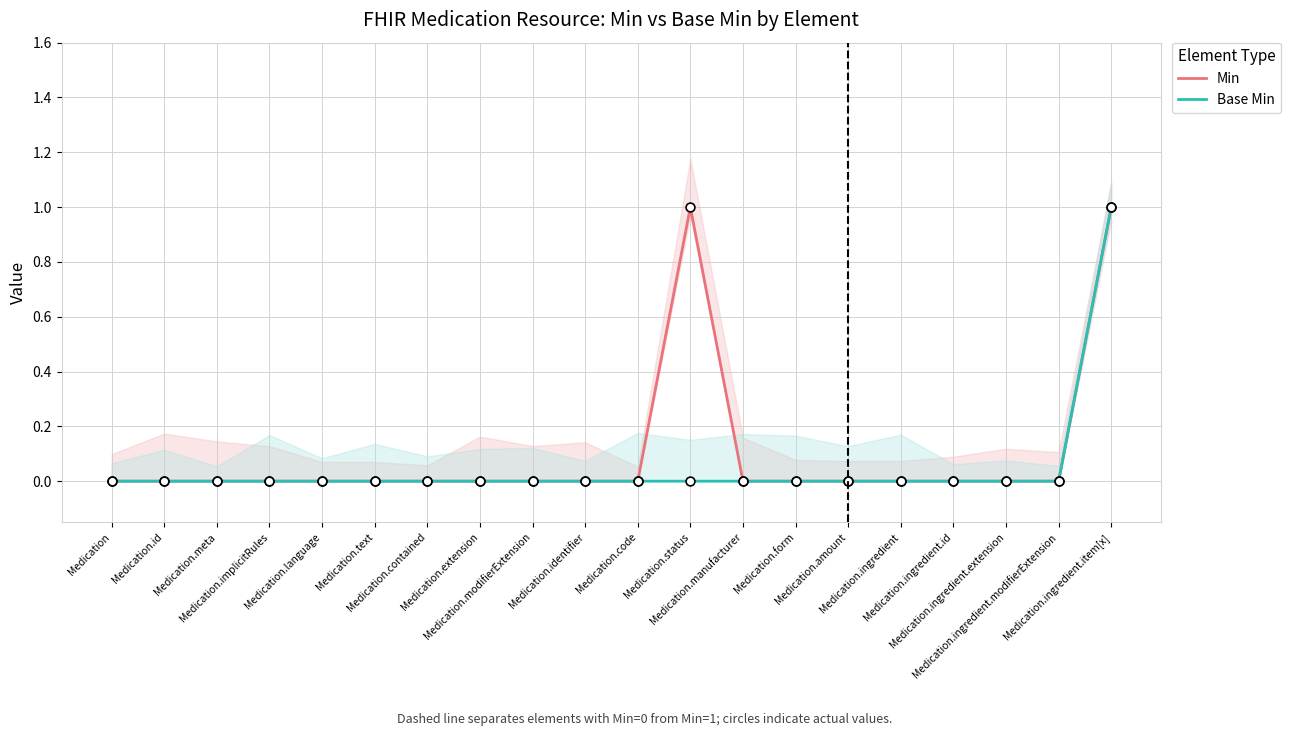

At which category is the sum across all series the highest?

Medication.ingredient.item[x]